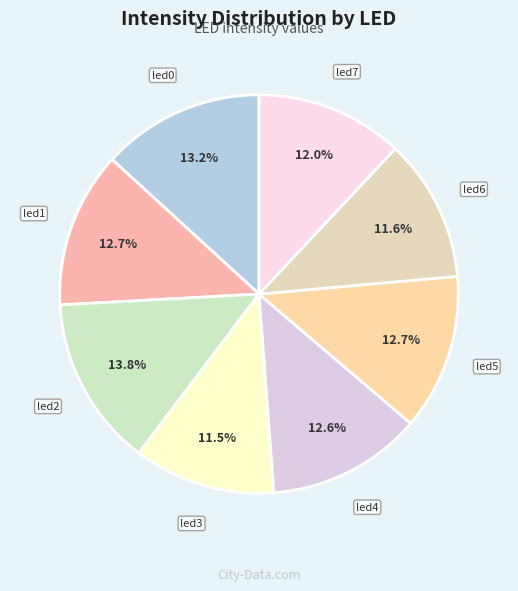

Which slice is the largest?

led2